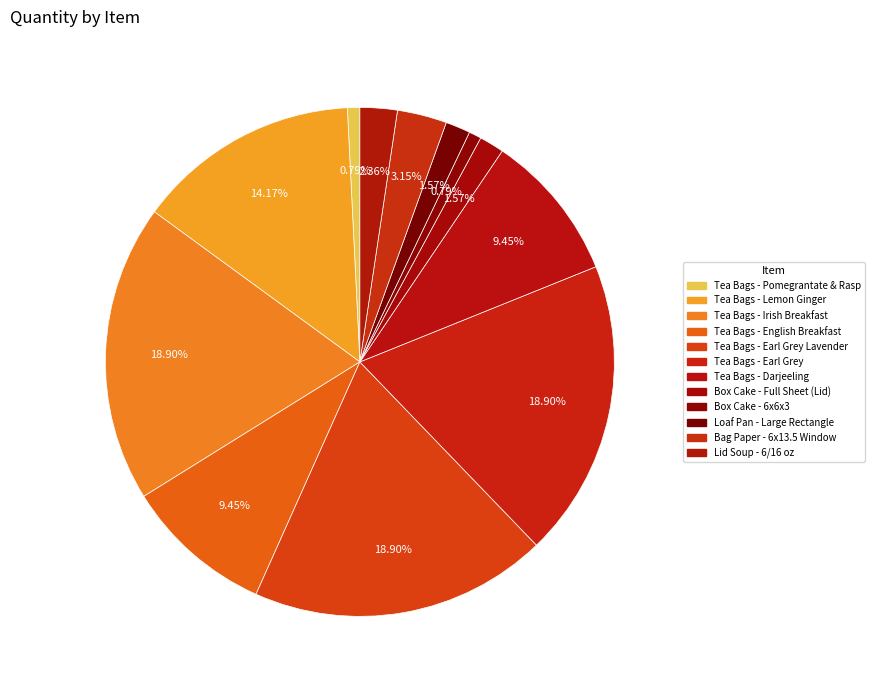

Count the number of slices in the pie.

12